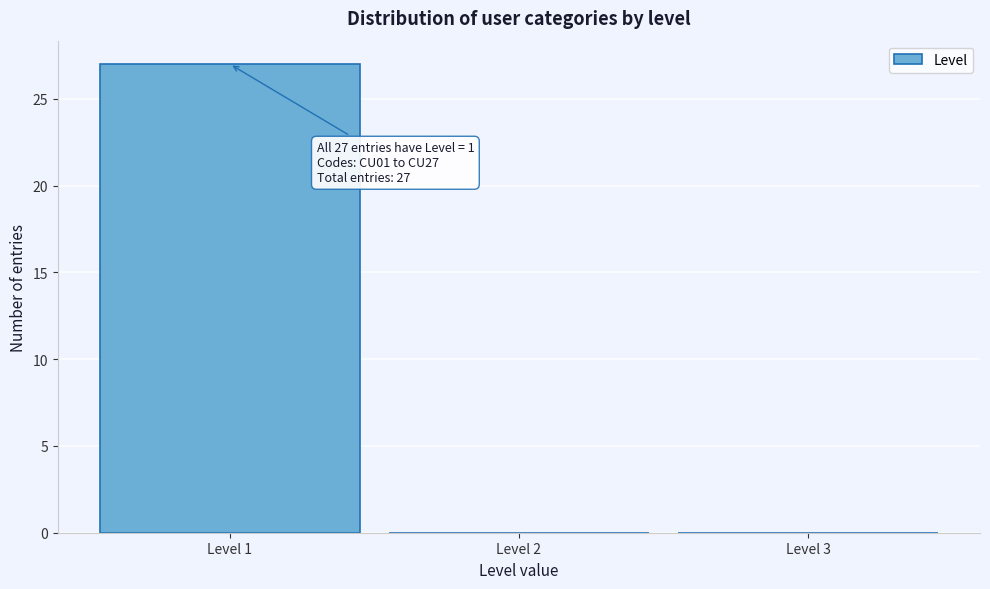

Over which range of the x-axis is the bar tallest?

0.5 to 1.5